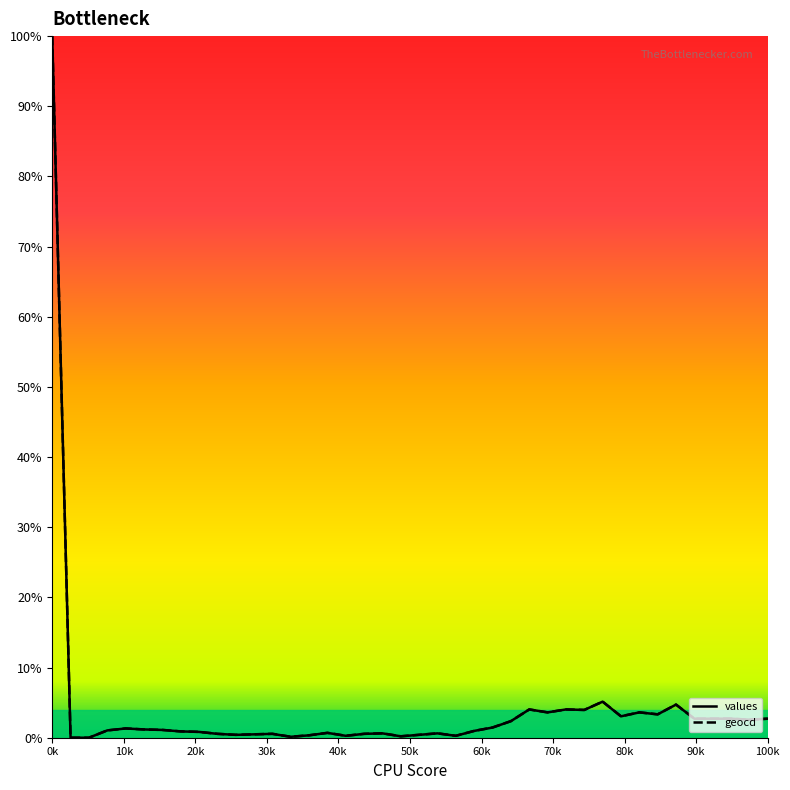

List the series in order of their peak value, lowest first.

values, geocd